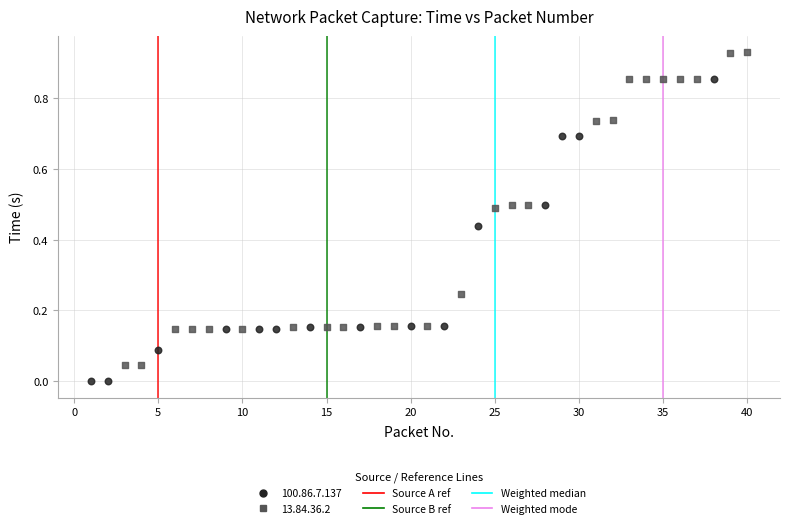

Which series contains the highest Y value?

13.84.36.2